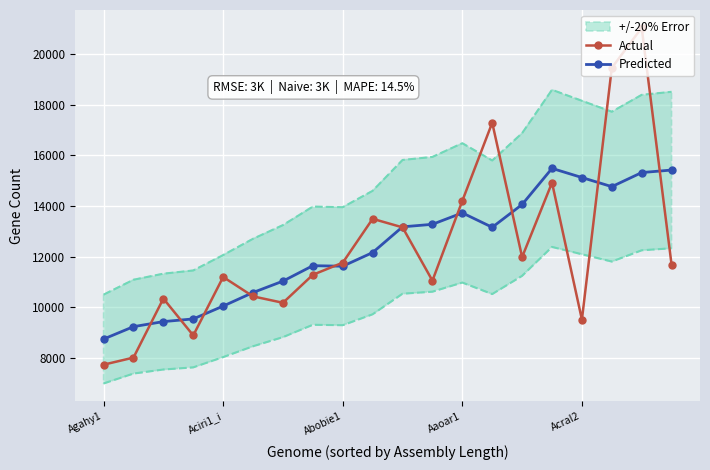

The Actual series shows 20505.1 at Abobie1. True or false?

False